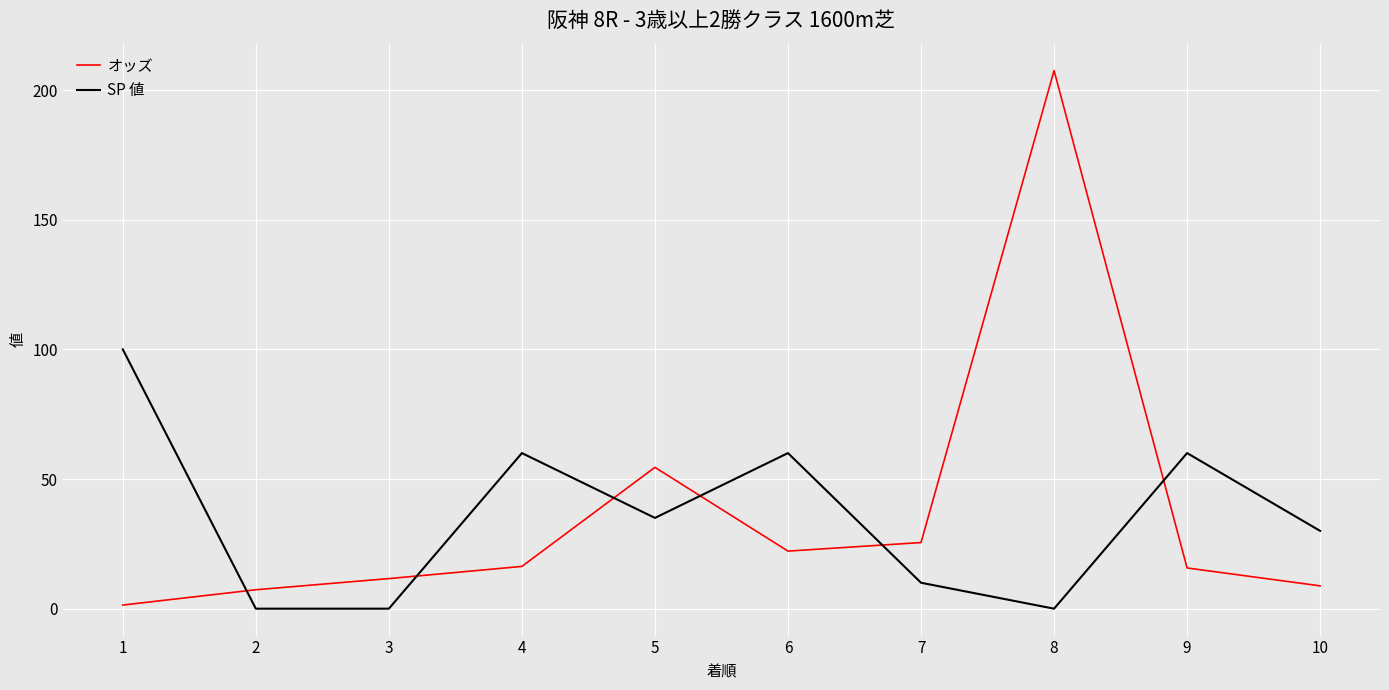

What is the total value across all series at 3?

11.6